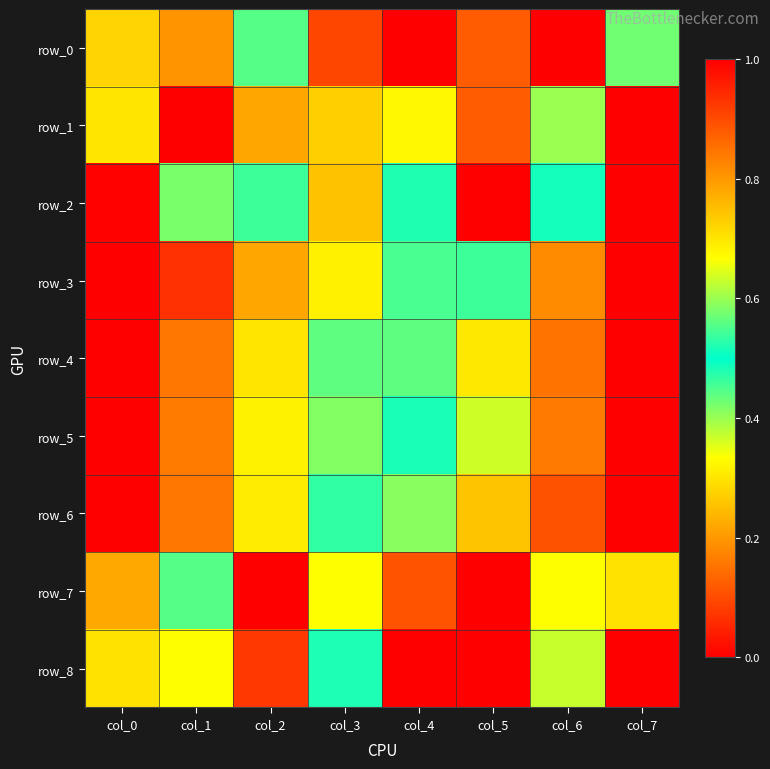

Which series changed the most between col_2 and col_4?

row_1